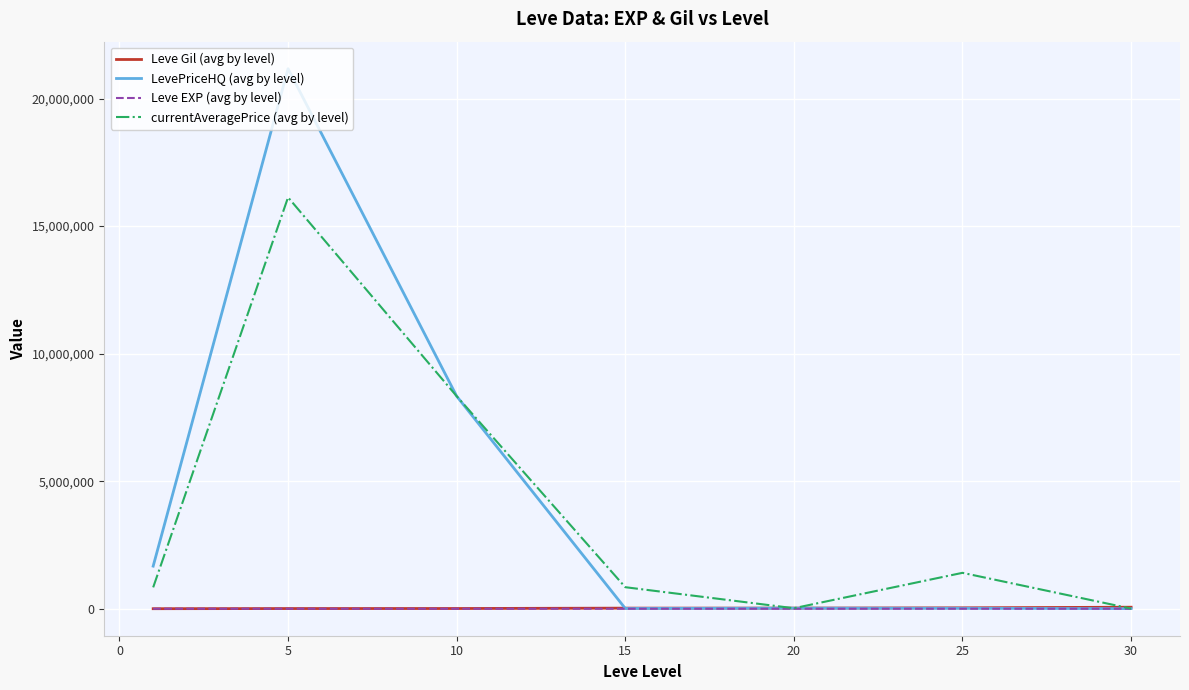

What is the difference between the maximum and minimum values in the Leve EXP (avg by level) series?

57.7